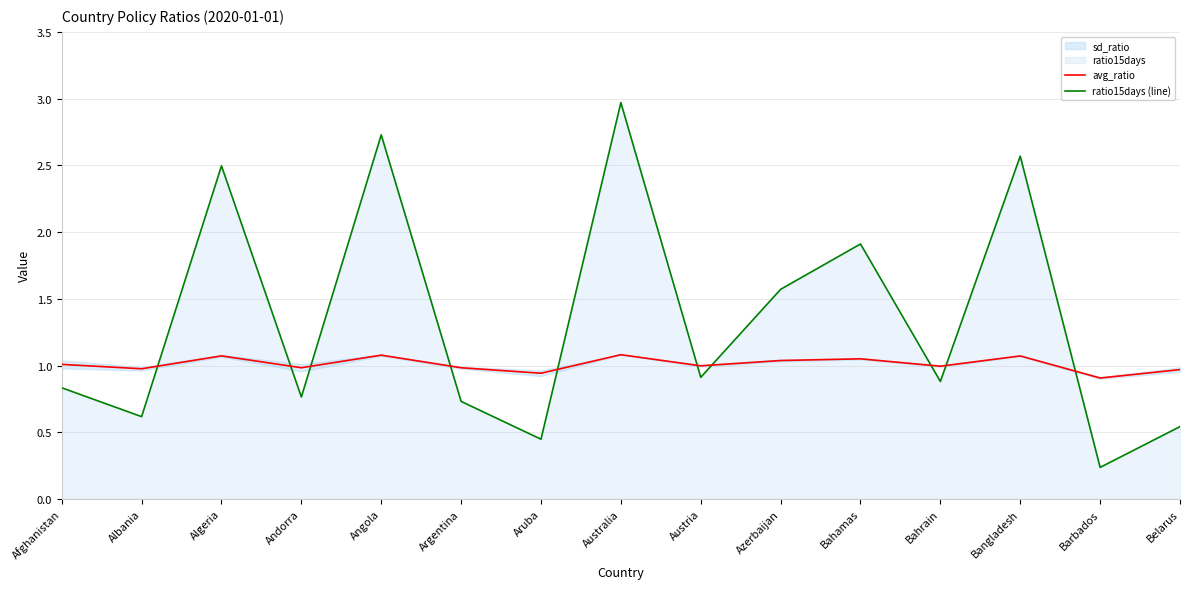

Which series changed the most between Angola and Bangladesh?

ratio15days (line)